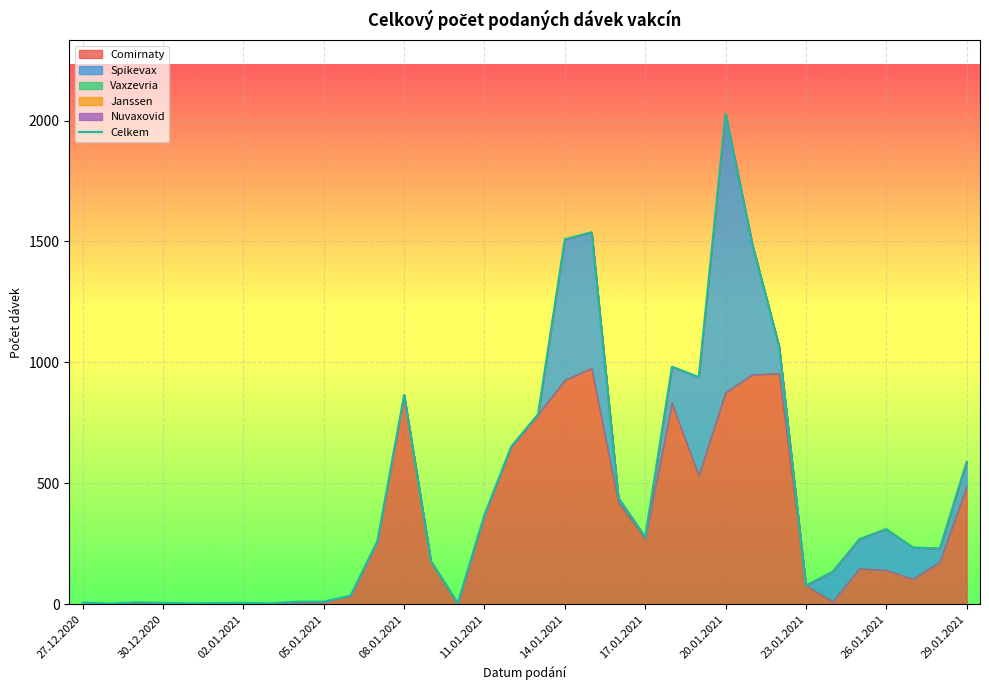

The value of Comirnaty at 29.01.2021 is 235. True or false?

False